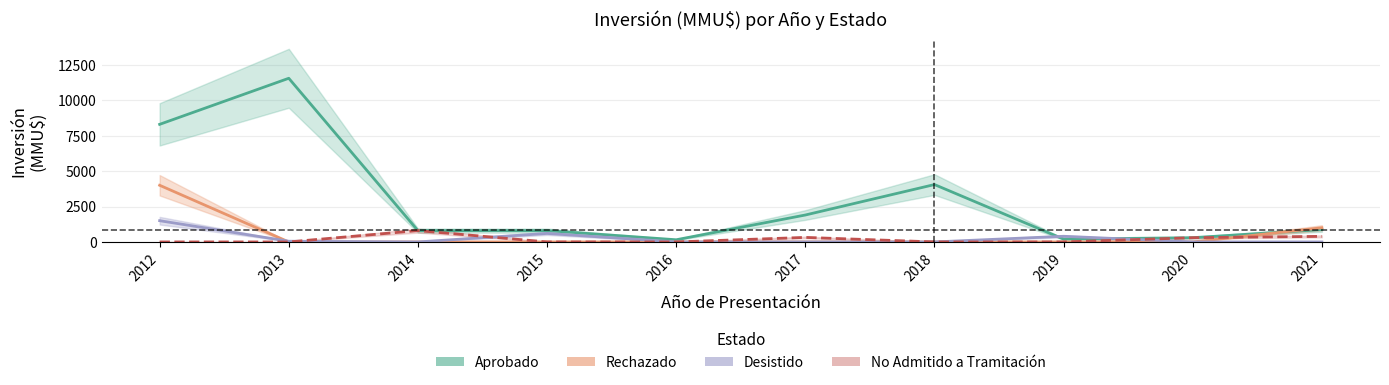

Where is the first local maximum for Desistido?

2015